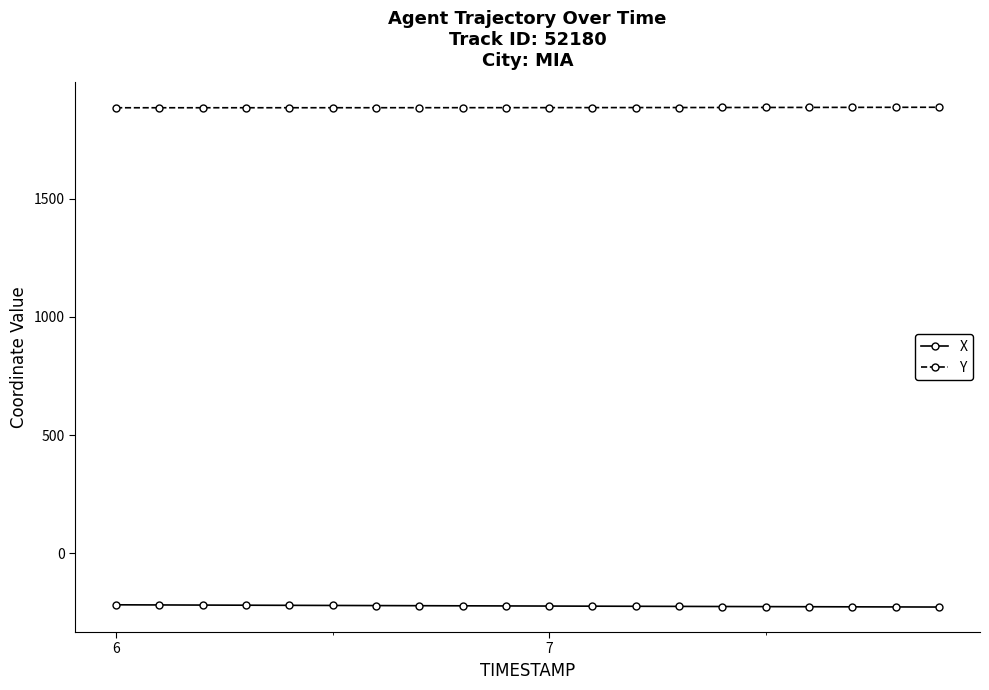

What is the average value of the Y series?

1884.3